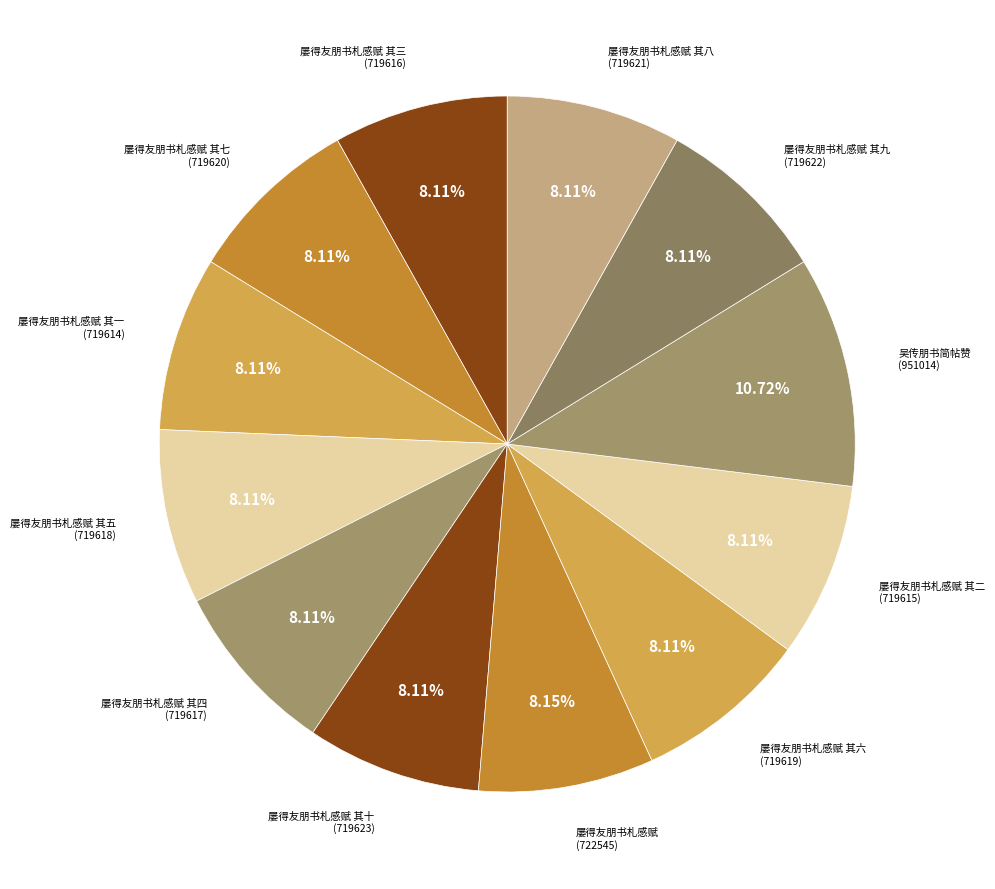

How many segments does this pie chart have?

12